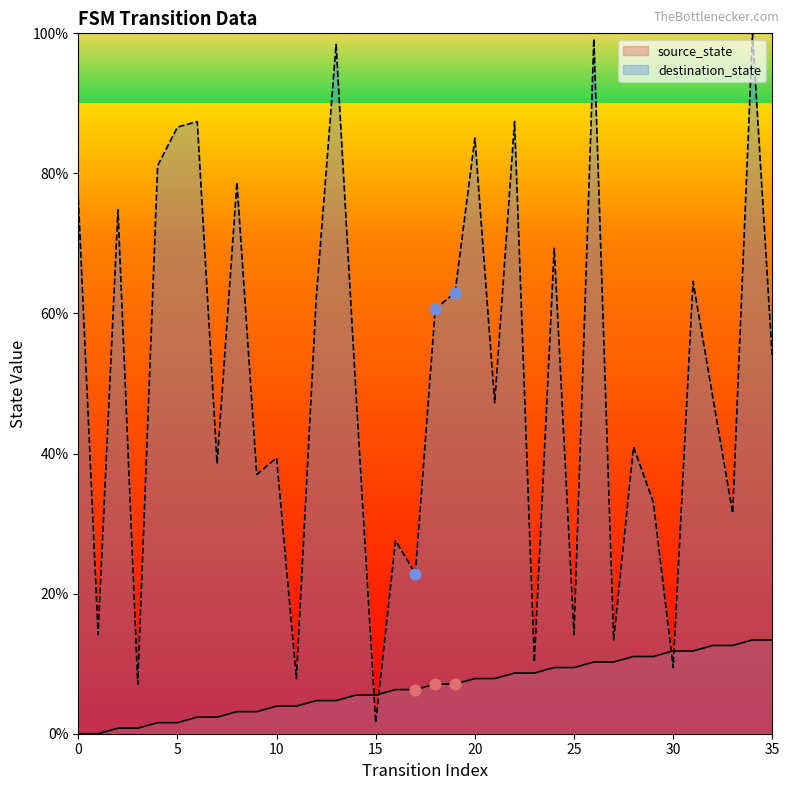

Which series has the widest spread of Y values?

destination_state